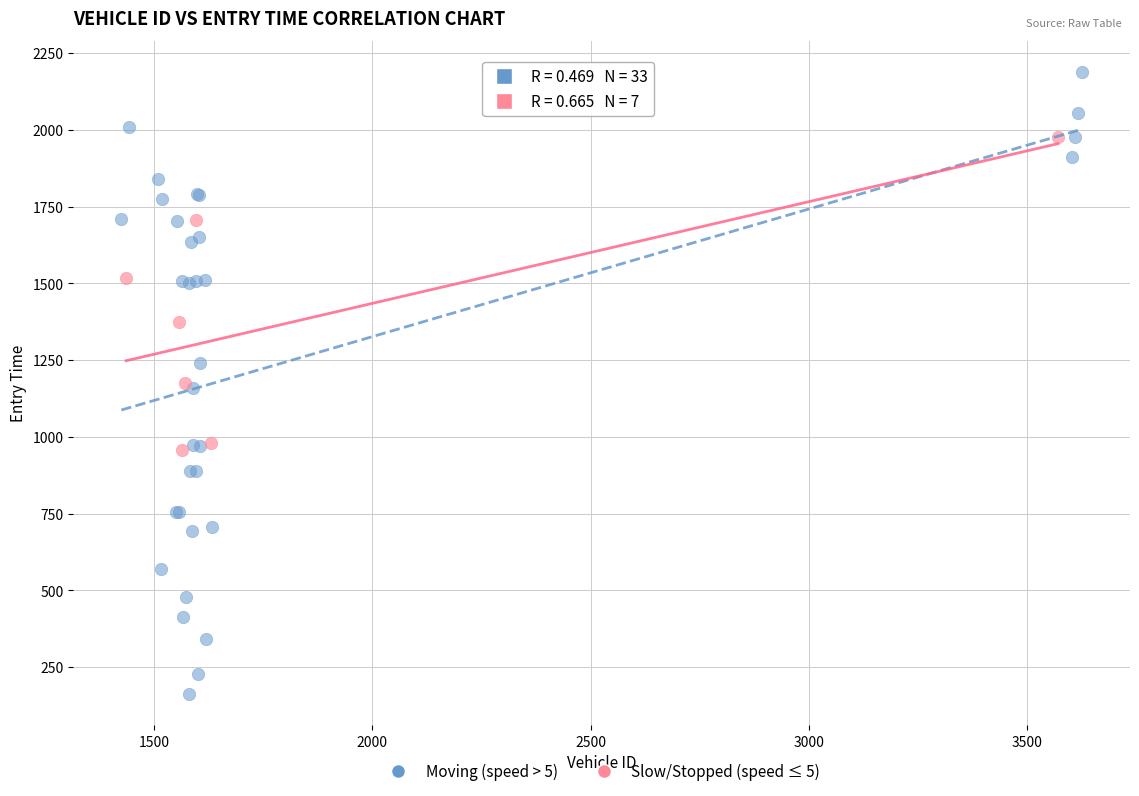

Which series has the largest Y range (max minus min)?

Moving (speed > 5)